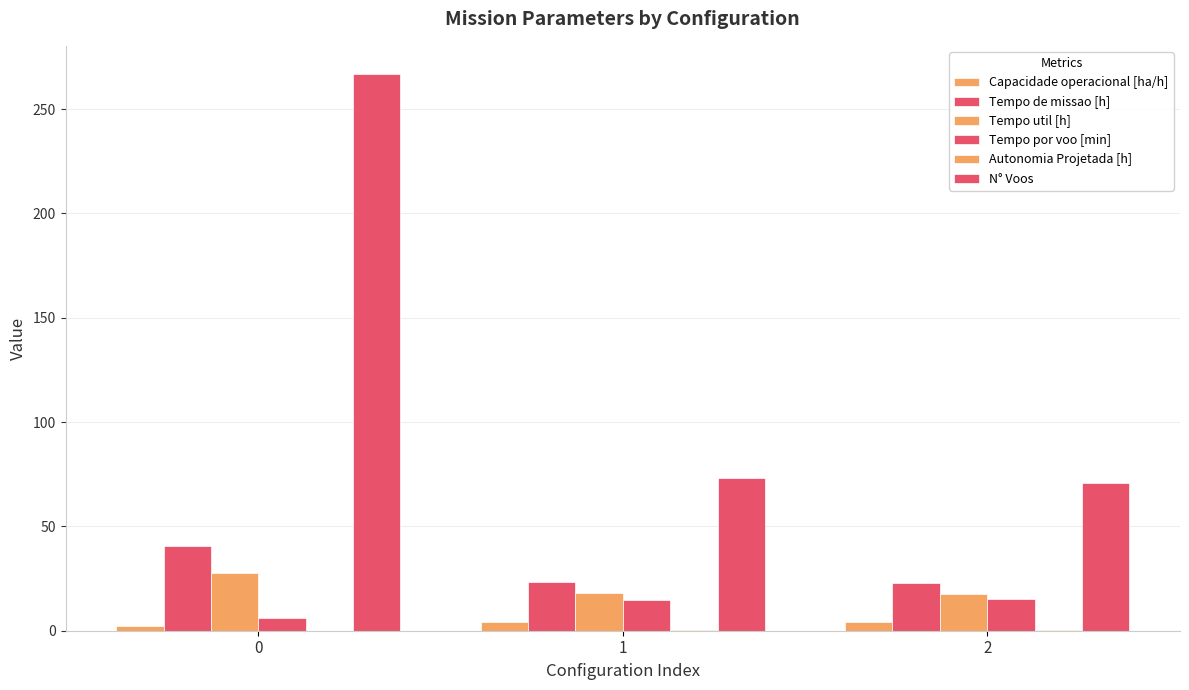

What is the difference between the maximum and minimum values in the Tempo de missao [h] series?

17.8